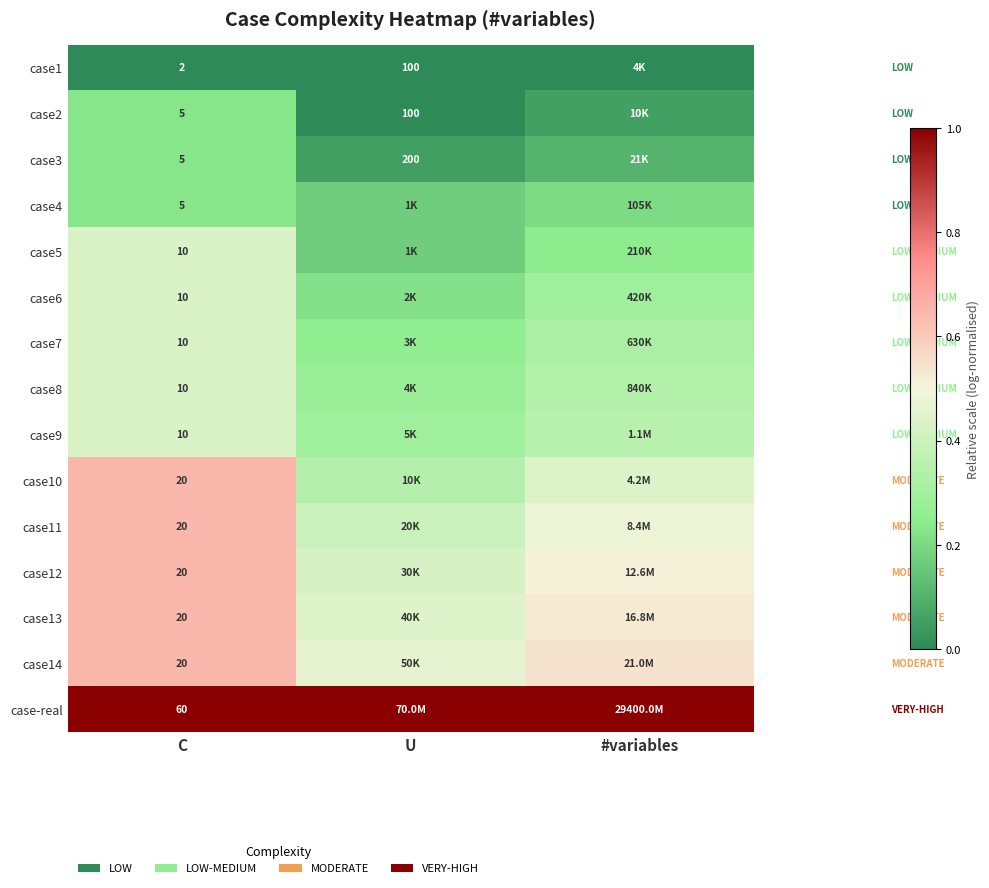

Is the value of case6 at C greater than the value of case1 at C?

Yes